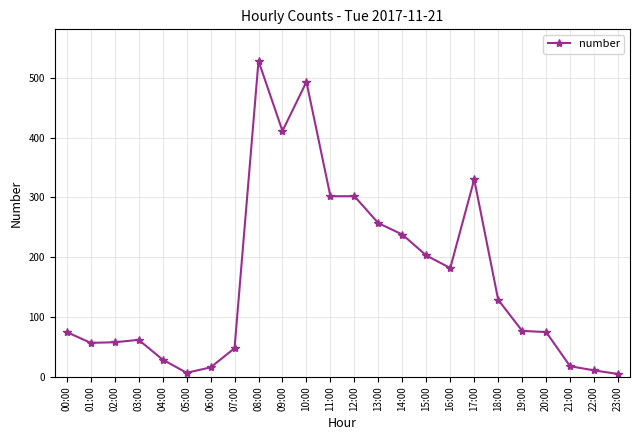

The value at 01:00 is 57. True or false?

True